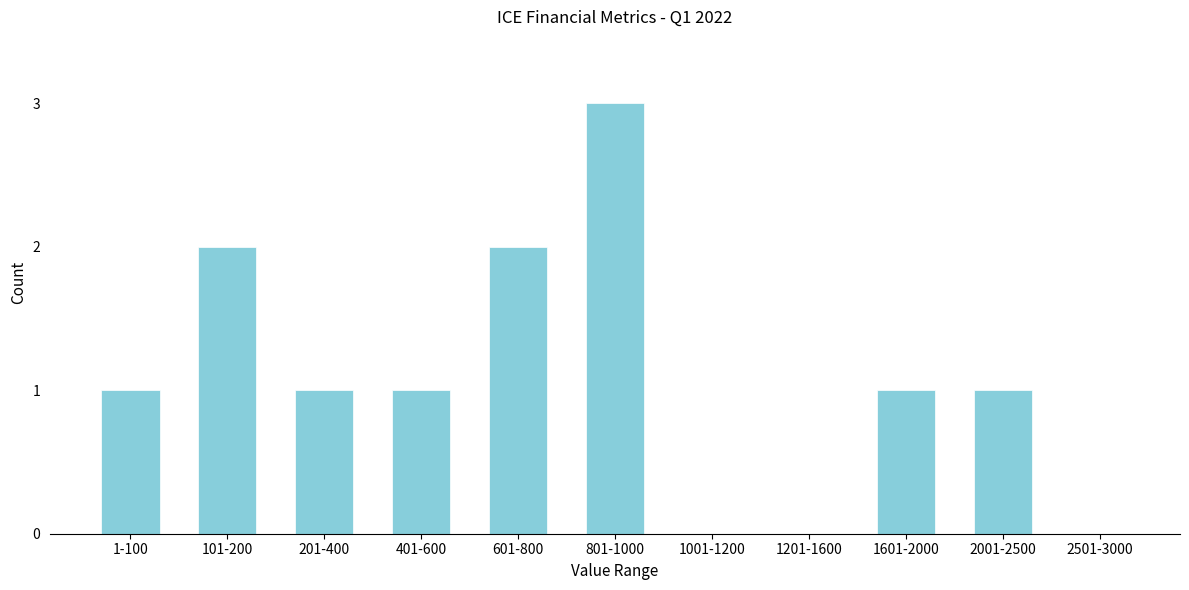

Reading left to right, list all the values displayed in this chart.

1-100=1	101-200=2	201-400=1	401-600=1	601-800=2	801-1000=3	1001-1200=0	1201-1600=0	1601-2000=1	2001-2500=1	2501-3000=0